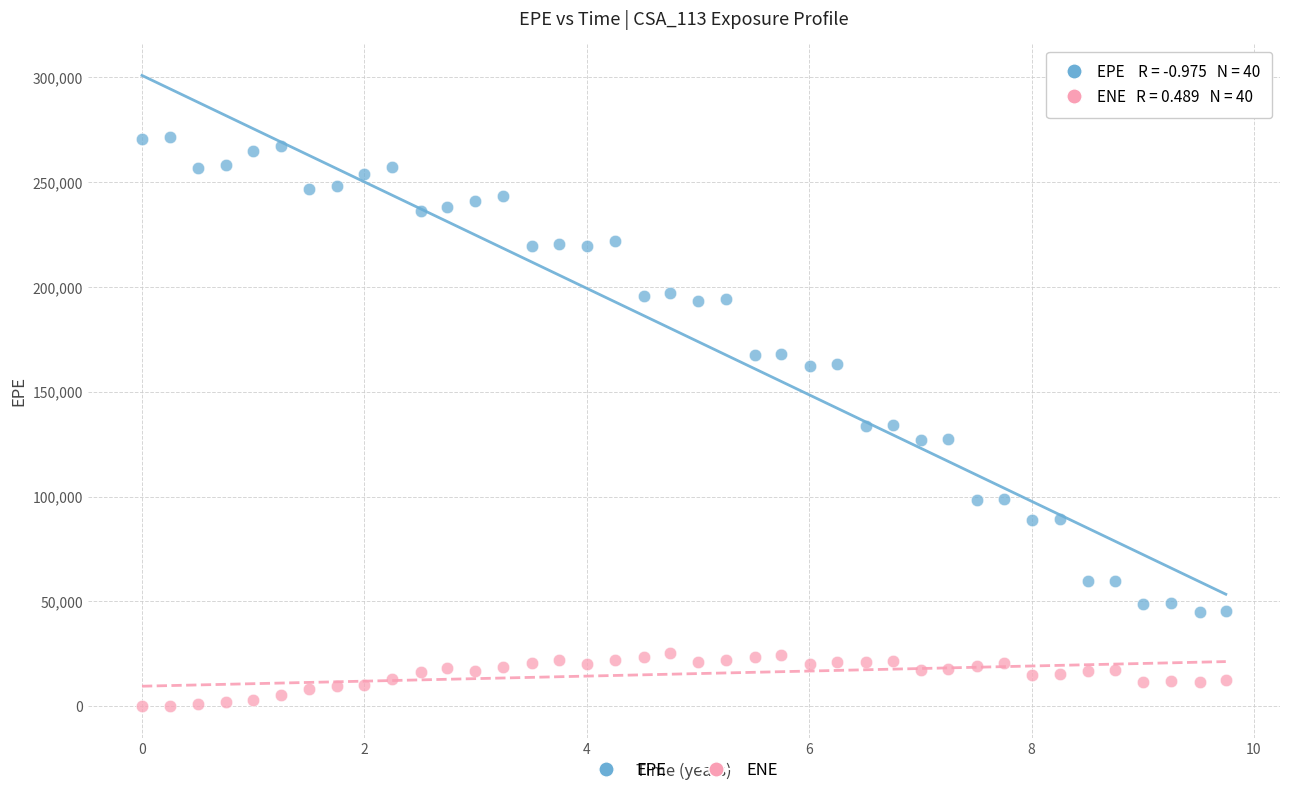

Which series reaches the maximum Y coordinate?

EPE